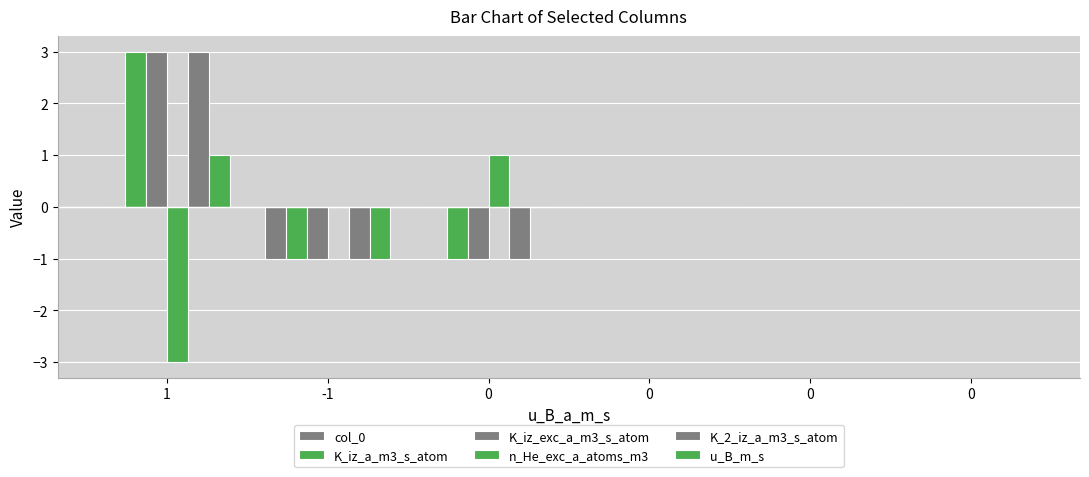

How many distinct data groups are displayed?

6